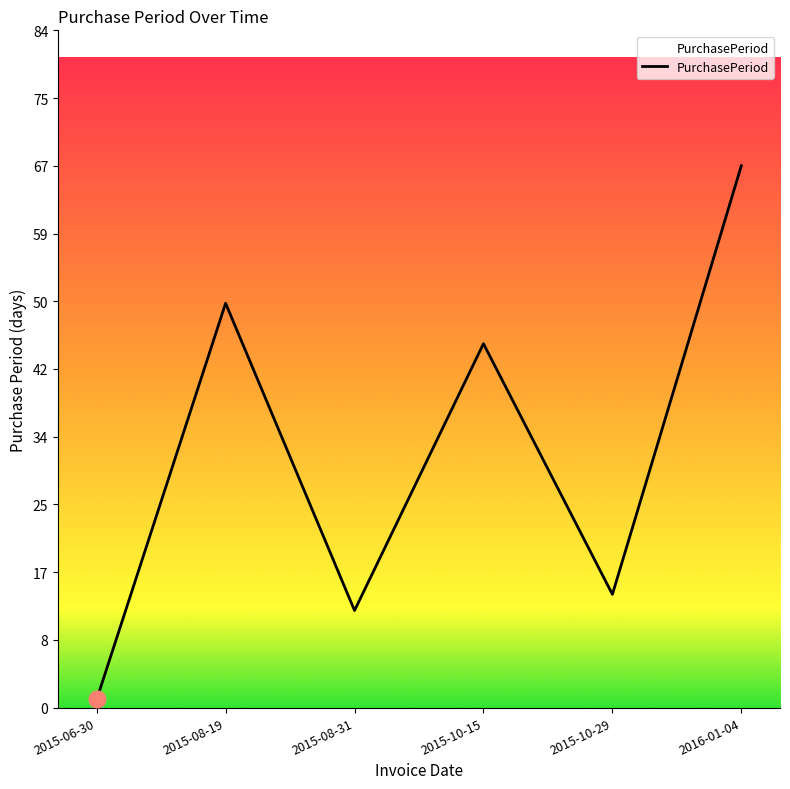

Reading left to right, list all the values displayed in this chart.

2015-06-30=1	2015-08-19=50	2015-08-31=12	2015-10-15=45	2015-10-29=14	2016-01-04=67